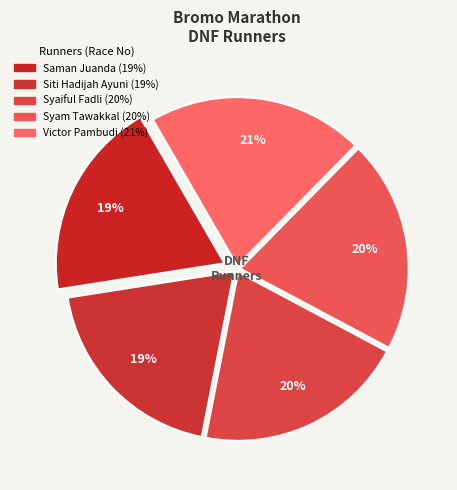

Between Syam Tawakkal and Syaiful Fadli, which is larger?

Syam Tawakkal